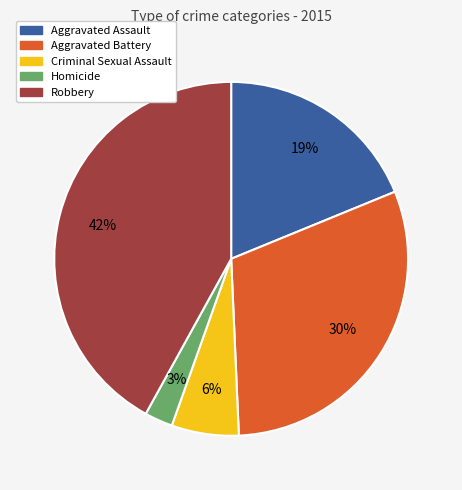

Does Aggravated Battery represent more than half of the total?

No